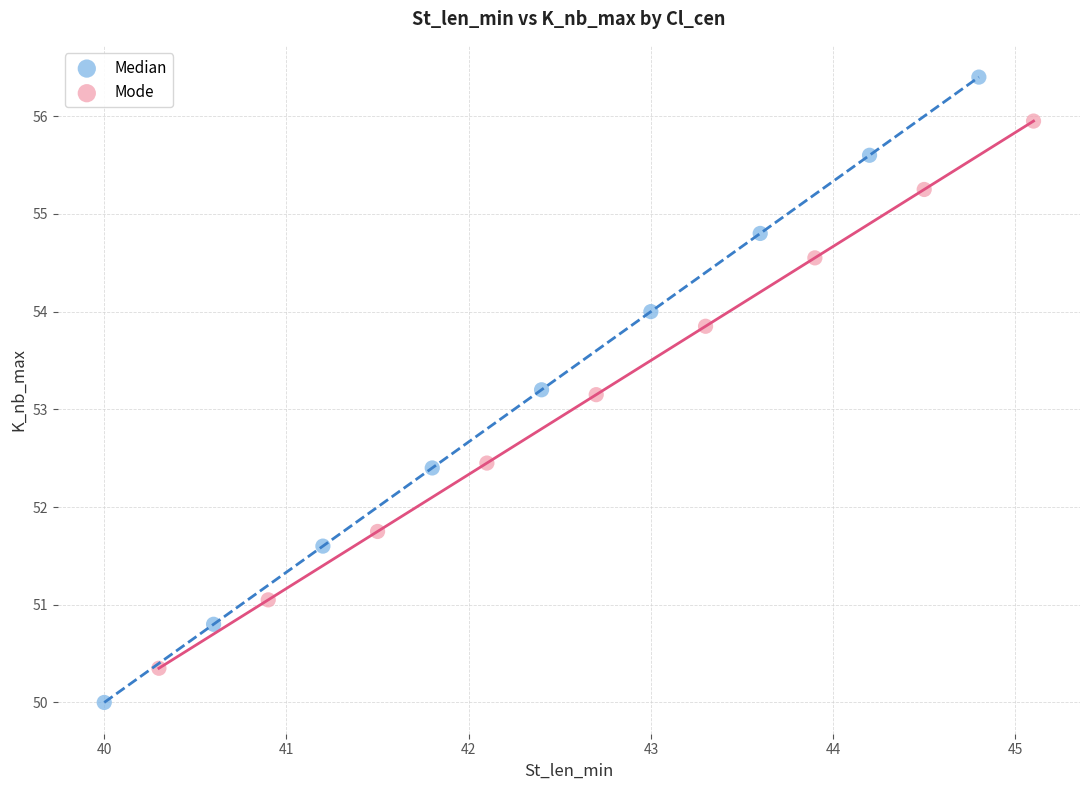

Which series contains the highest Y value?

Median